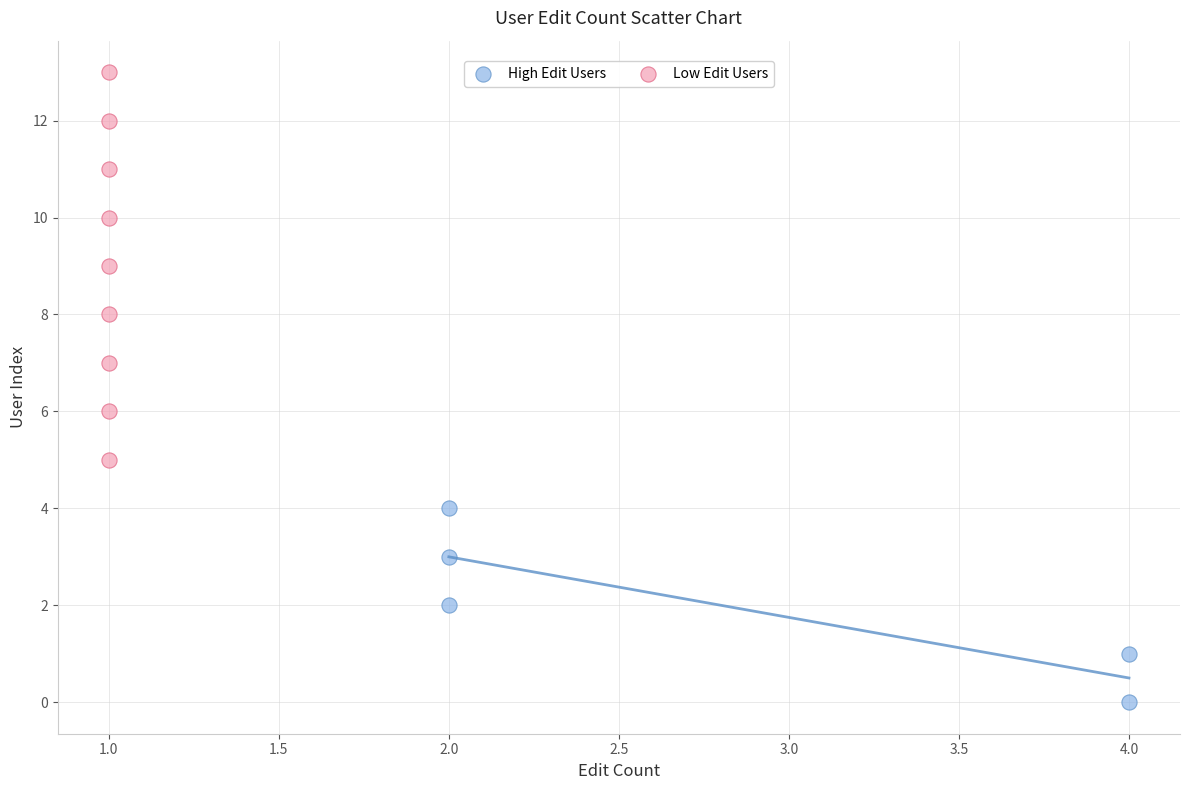

Which series has the largest Y range (max minus min)?

Low Edit Users